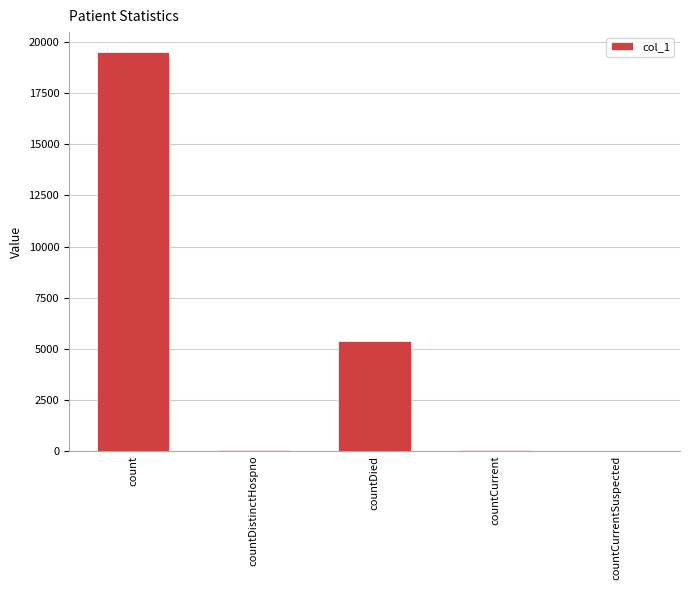

Is it true that the value at count is 19517?

True